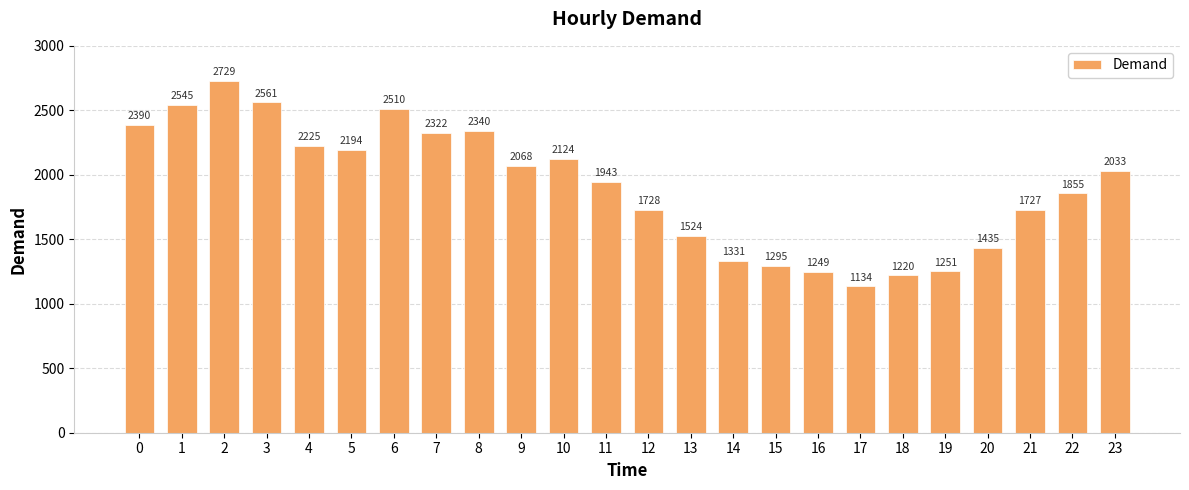

Rank the categories by value from highest to lowest.

2, 3, 1, 6, 0, 8, 7, 4, 5, 10, 9, 23, 11, 22, 12, 21, 13, 20, 14, 15, 19, 16, 18, 17